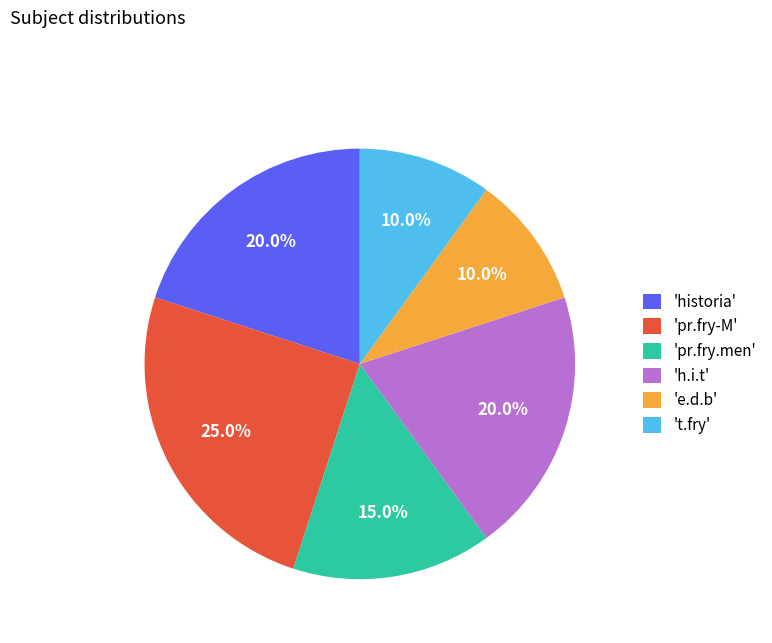

Does 'historia' represent more than half of the total?

No